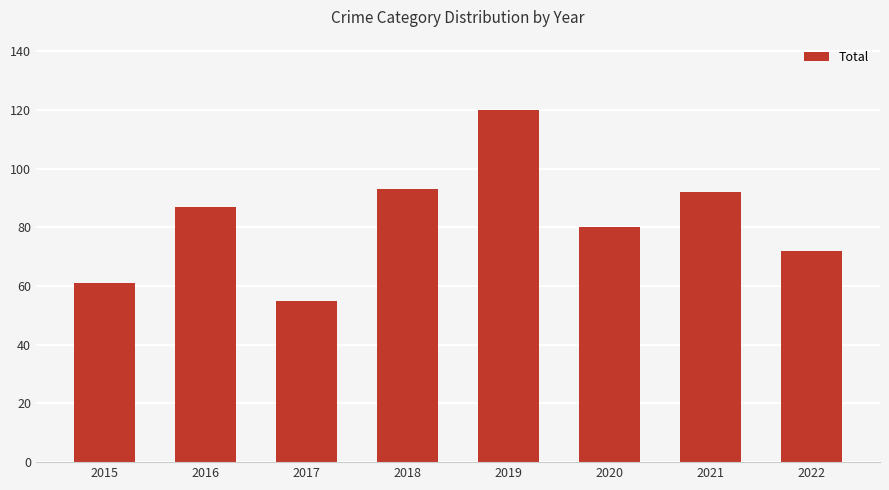

What is the change in value from 2020 to 2022?

-8